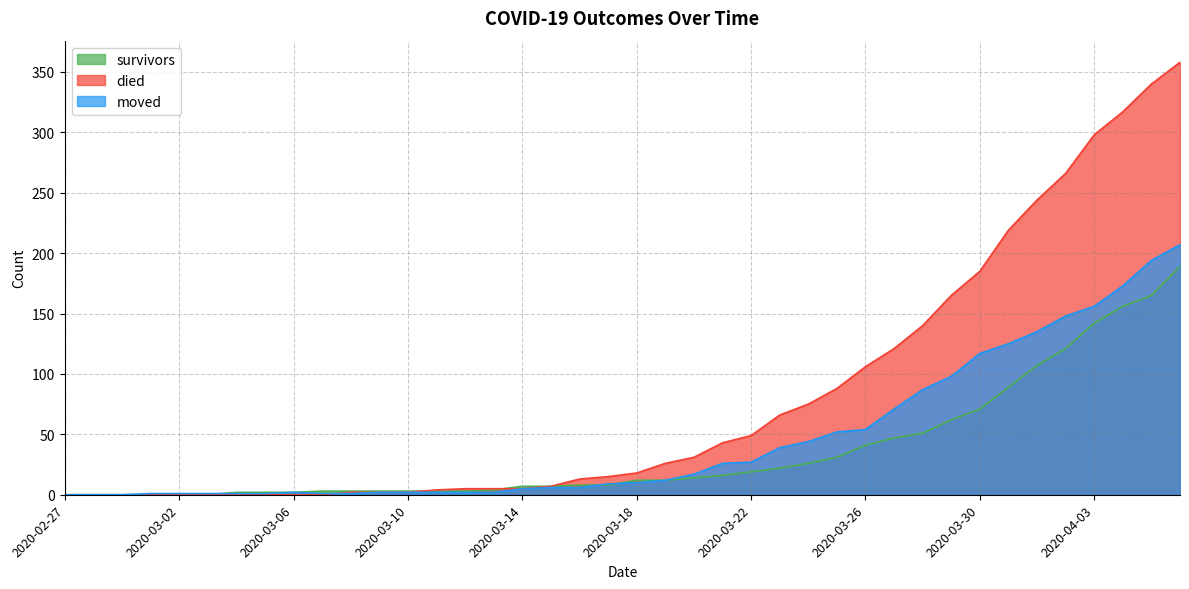

What is the greatest value displayed?

358